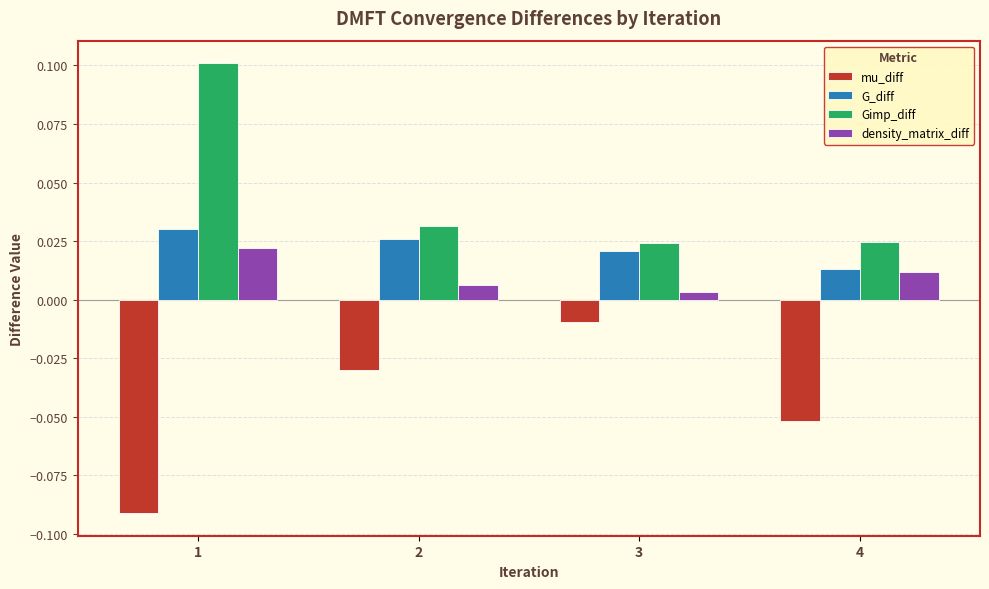

Rank the categories by G_diff value from highest to lowest.

1, 2, 3, 4